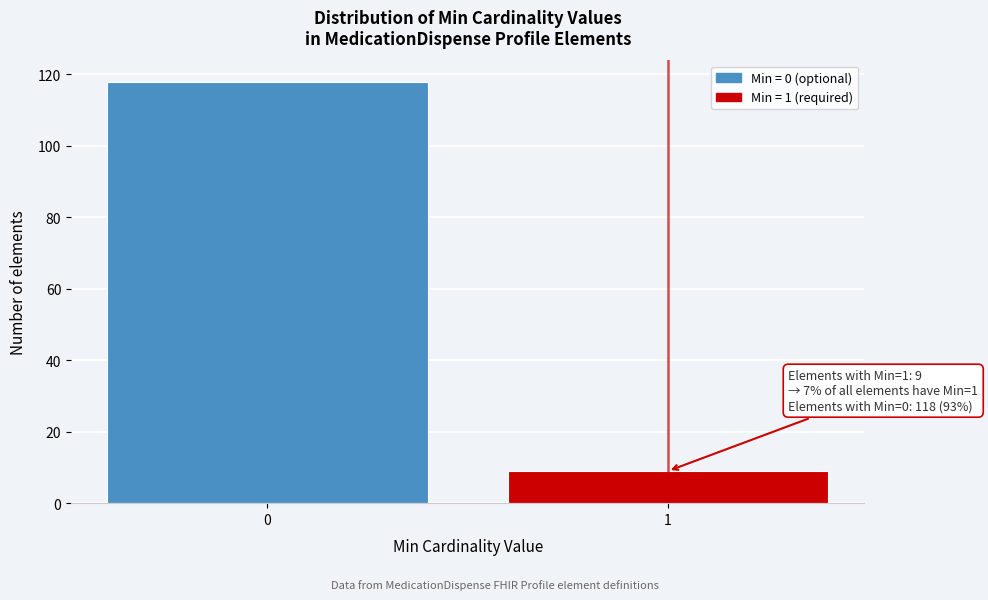

Reading left to right, list all the values displayed in this chart.

0=118	1=9